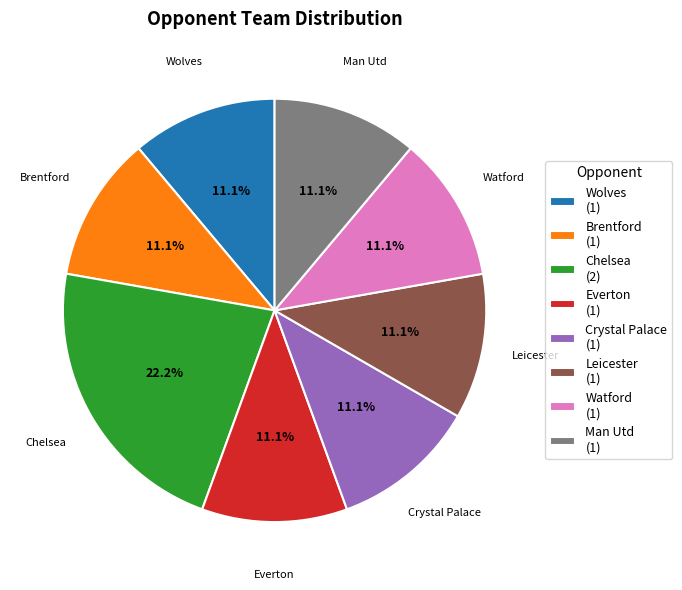

Is there any slice that represents more than half of the pie?

No